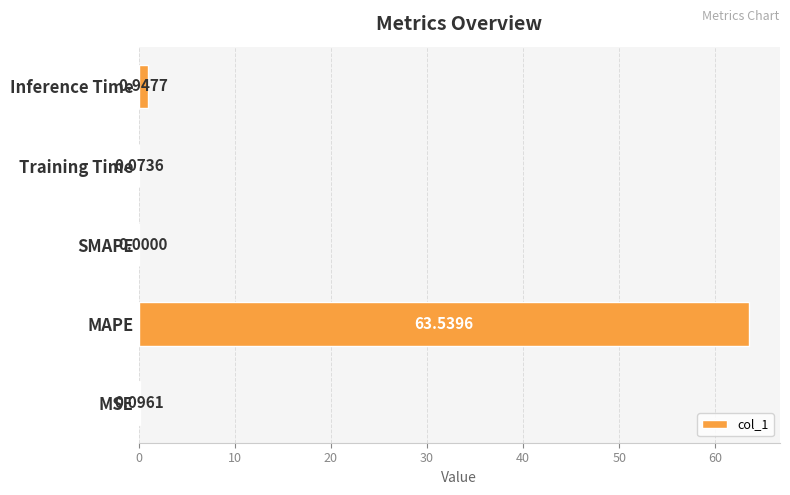

What is the average value?

12.9